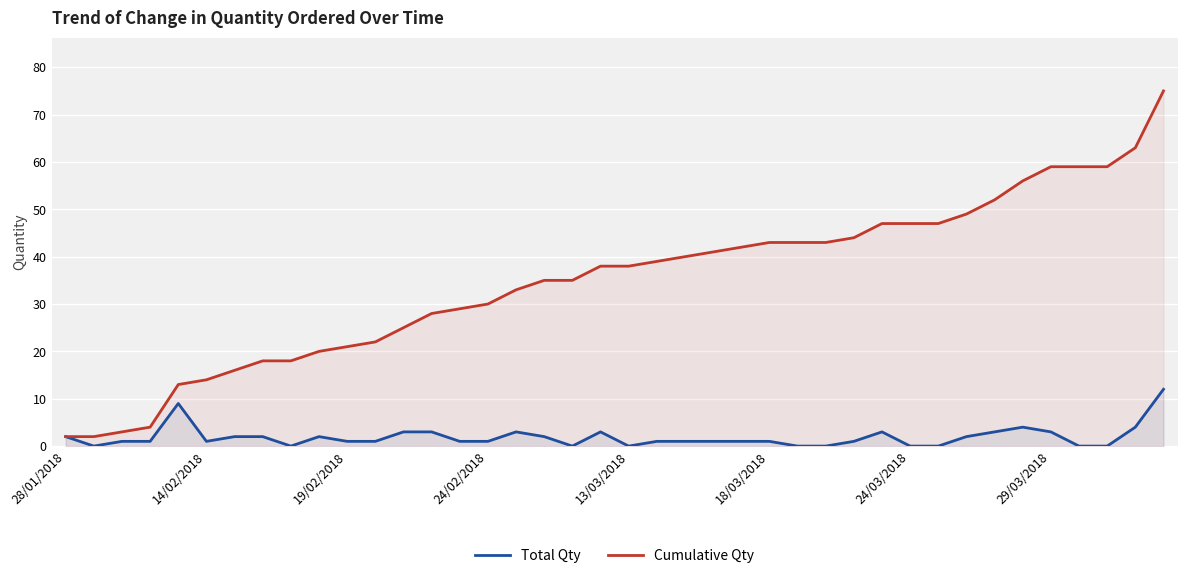

What is the highest value of the Total Qty series?

12